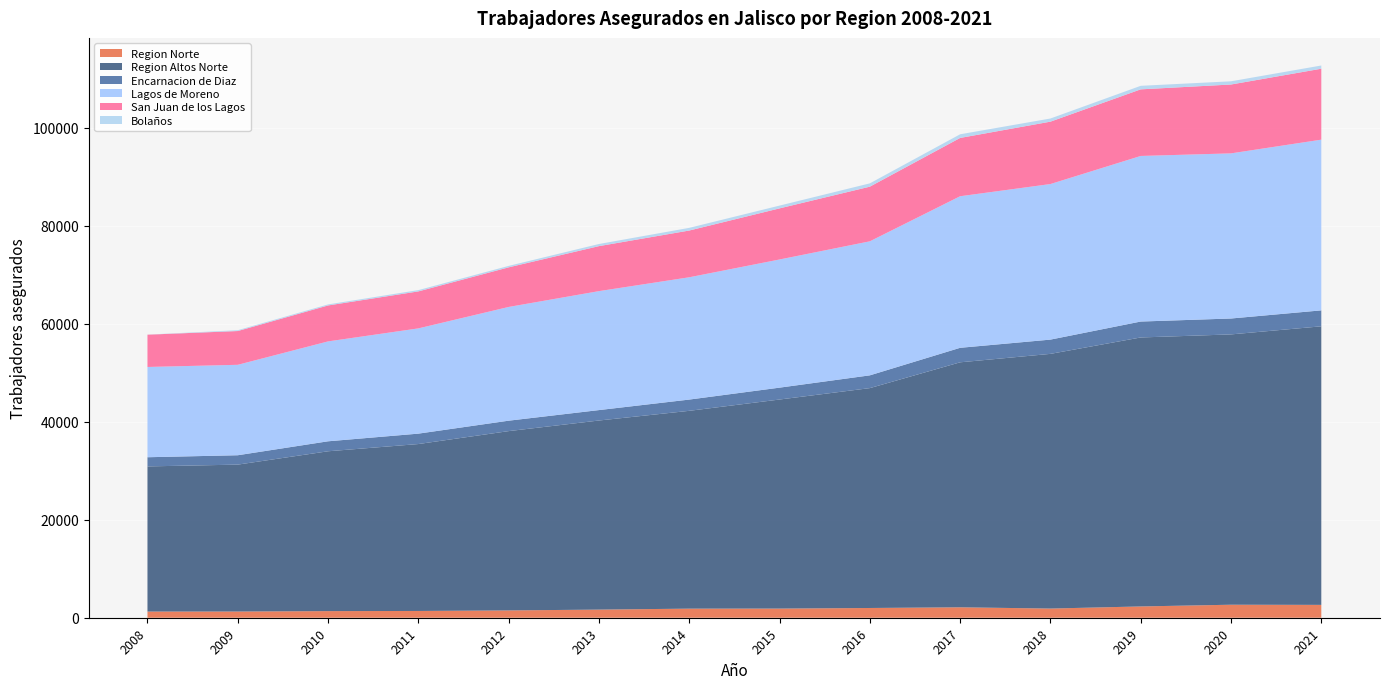

Reading left to right, extract all data points from this chart.

Region Norte: 1260	1265	1350	1381	1491	1659	1853	1867	1988	2128	1873	2303	2654	2623
Region Altos Norte: 29611	29971	32608	34051	36580	38574	40357	42647	44854	49978	51955	54872	55146	56828
Encarnacion de Diaz: 1871	1913	2035	2124	2127	2127	2295	2424	2605	2960	2910	3248	3243	3253
Lagos de Moreno: 18414	18449	20379	21471	23202	24267	24949	26145	27342	30921	31737	33781	33688	34823
San Juan de los Lagos: 6586	6890	7334	7546	8081	9182	9537	10427	11149	11893	12725	13588	14048	14475
Bolaños: 18	166	210	263	295	432	545	567	674	744	641	720	655	655